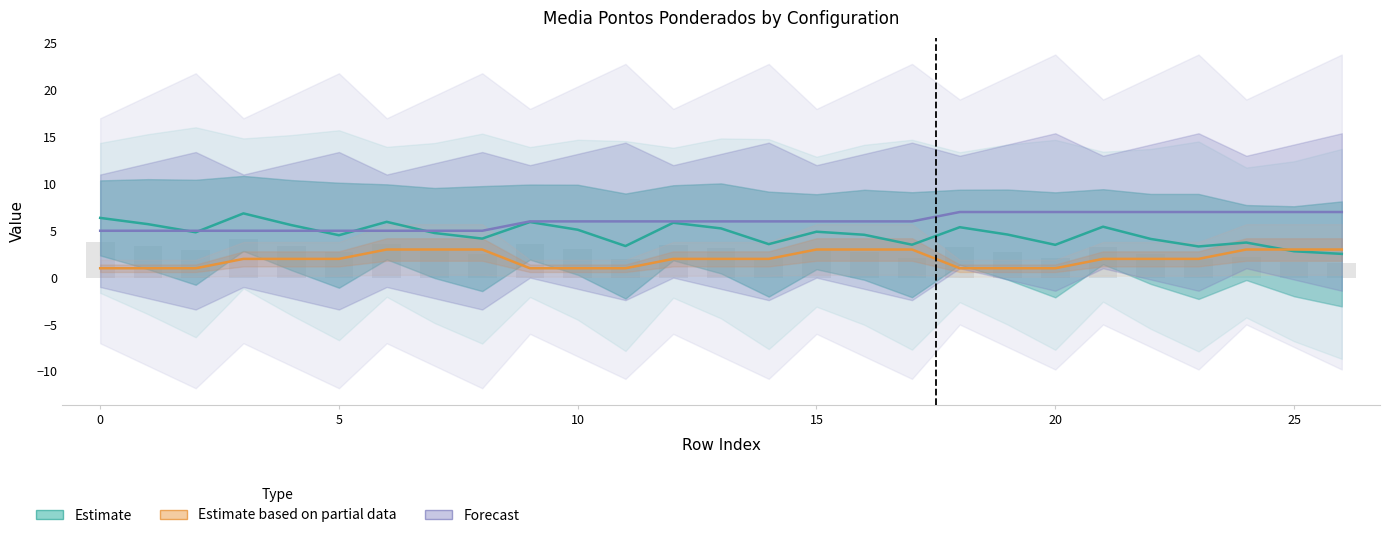

What is the smallest value displayed?

1.0